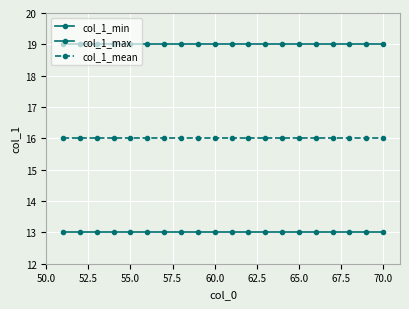

How many distinct data groups are displayed?

3